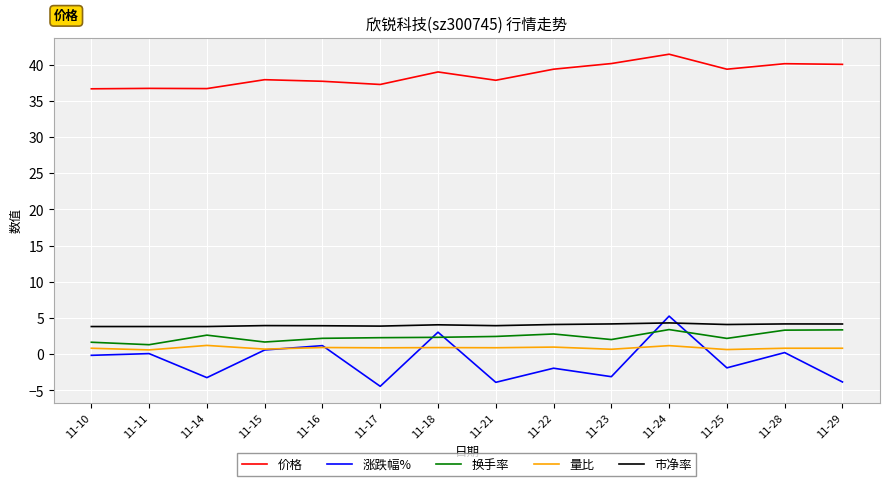

What is the spread (max minus min) of values at 11-18?

38.1